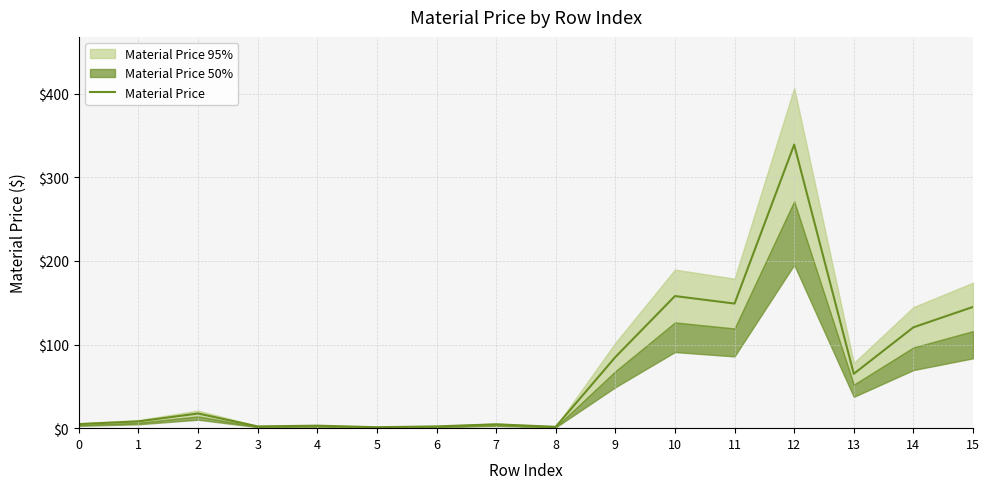

Which has a higher value, 6 or 5?

6